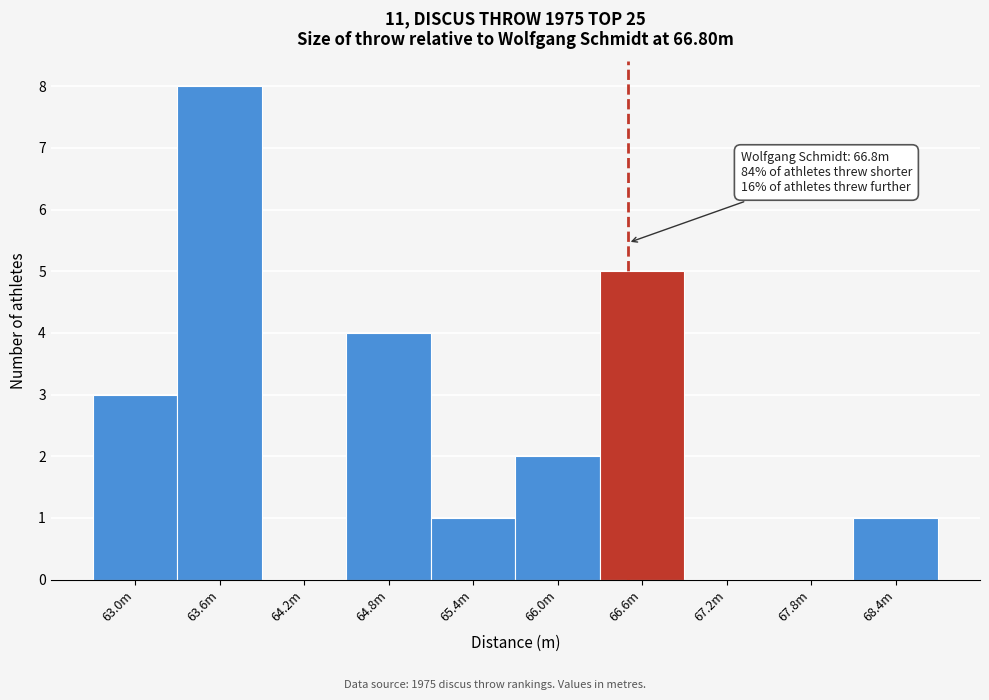

Reading left to right, list all the values displayed in this chart.

63.0m=3	63.6m=8	64.2m=0	64.8m=4	65.4m=1	66.0m=2	66.6m=5	67.2m=0	67.8m=0	68.4m=1